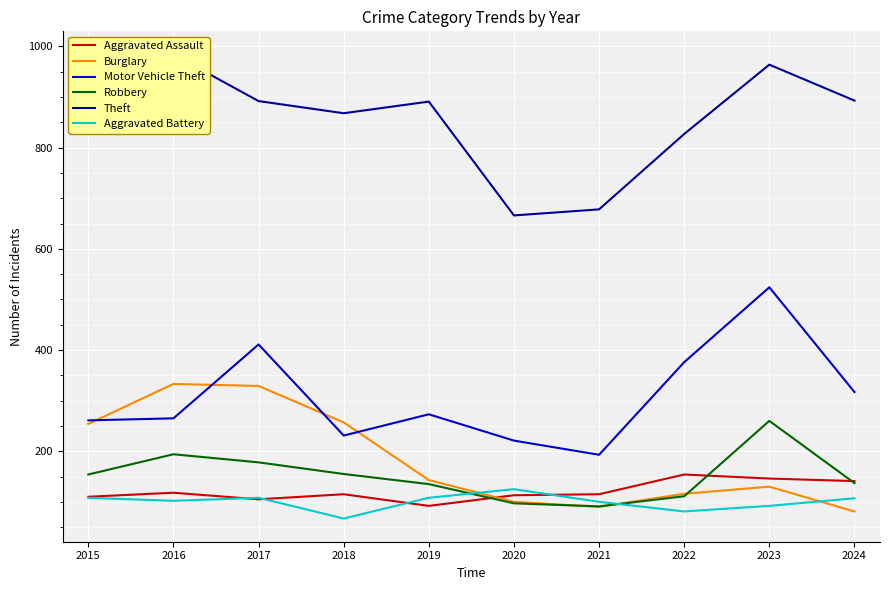

True or false: Motor Vehicle Theft and Robbery cross at least once.

False